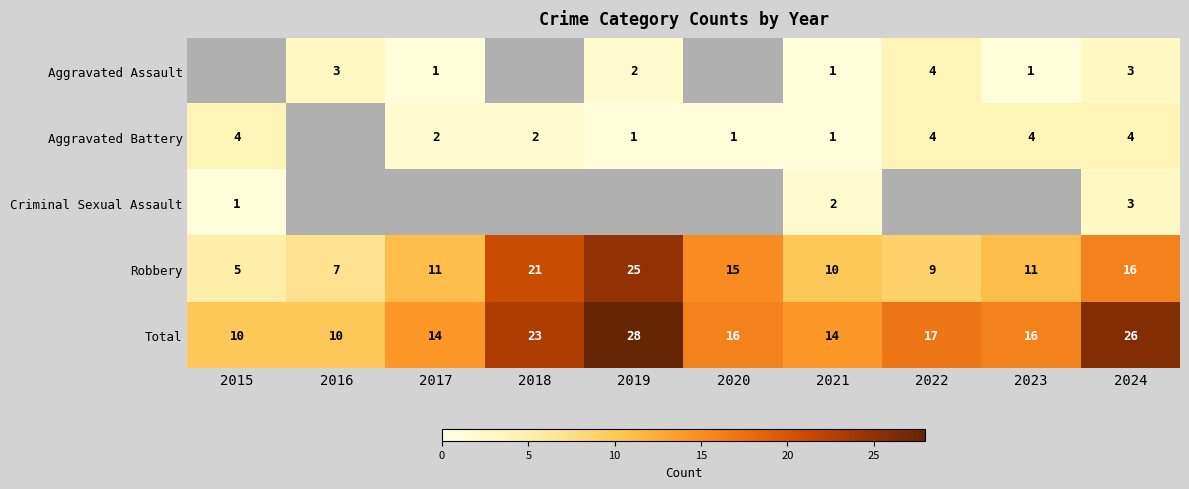

Is it true that Robbery equals 25 at 2019?

True